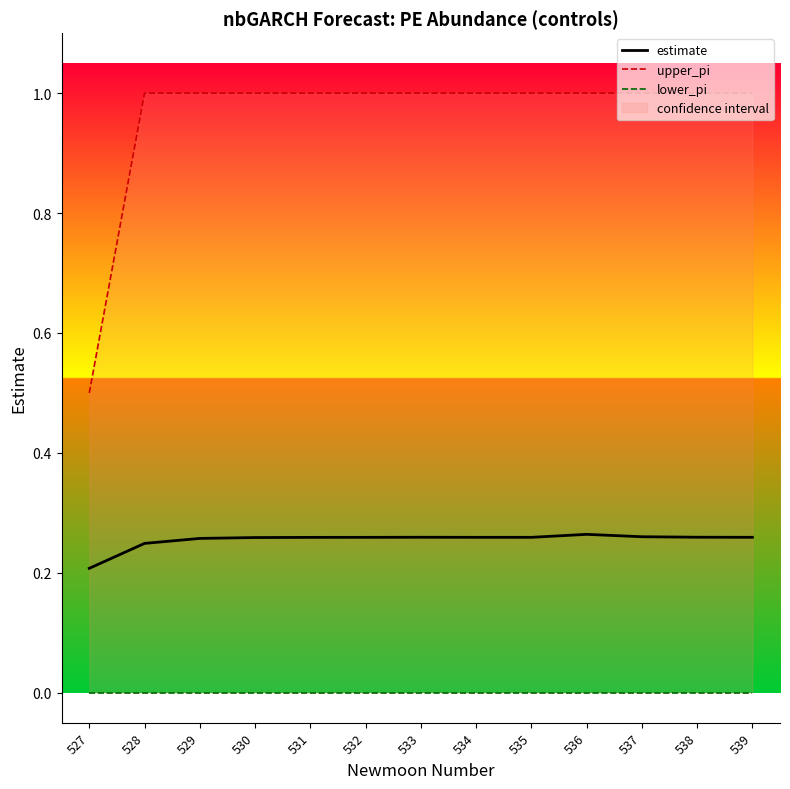

What is the spread (max minus min) of values at 528?

1.0